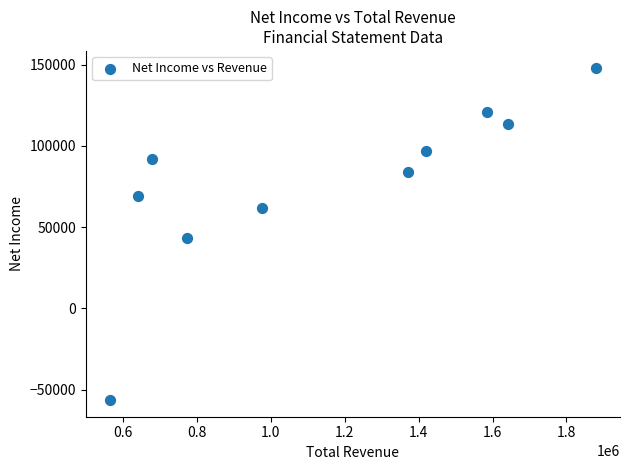

What Y value in the scatter plot is closest to 45900?

43600